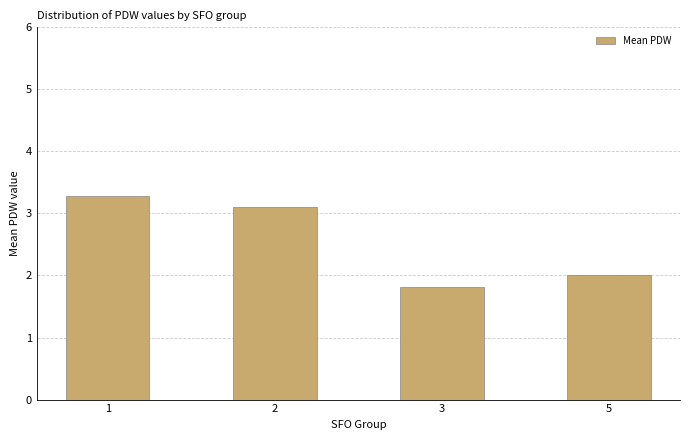

Reading left to right, transcribe all the data shown in this chart.

3.3	3.1	1.8	2.0